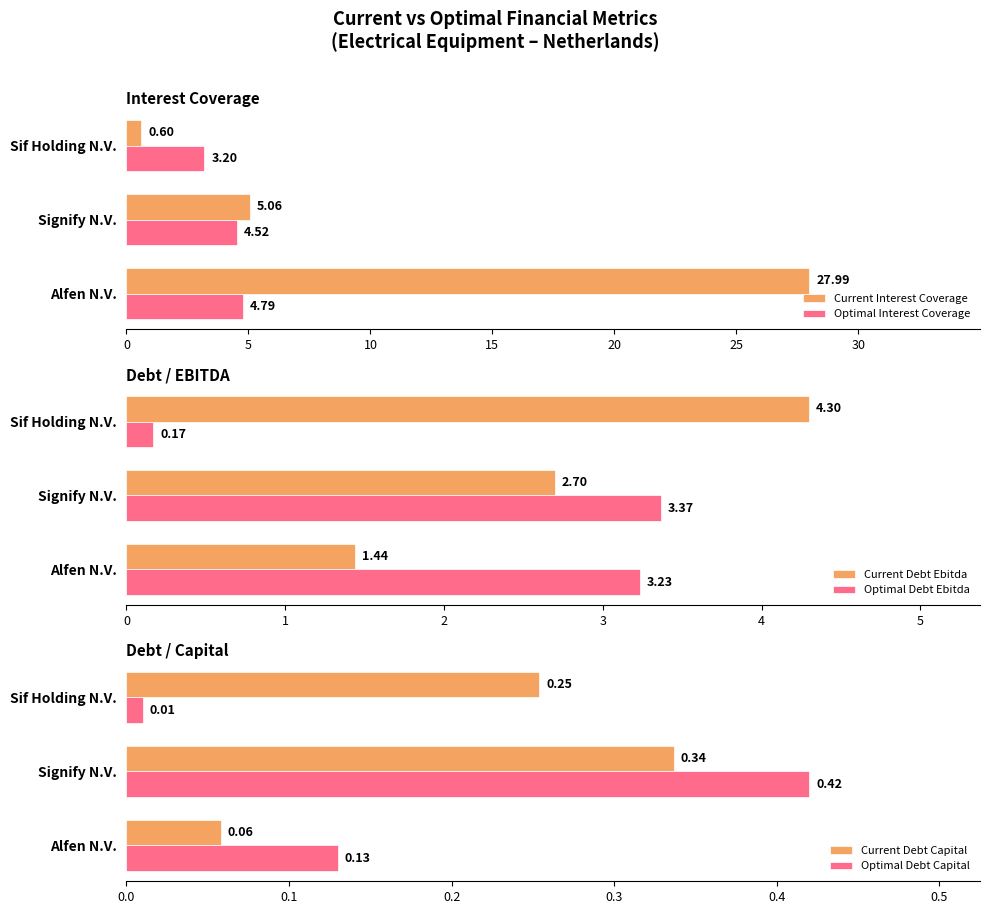

What is the average value of the Current Interest Coverage series?

11.2